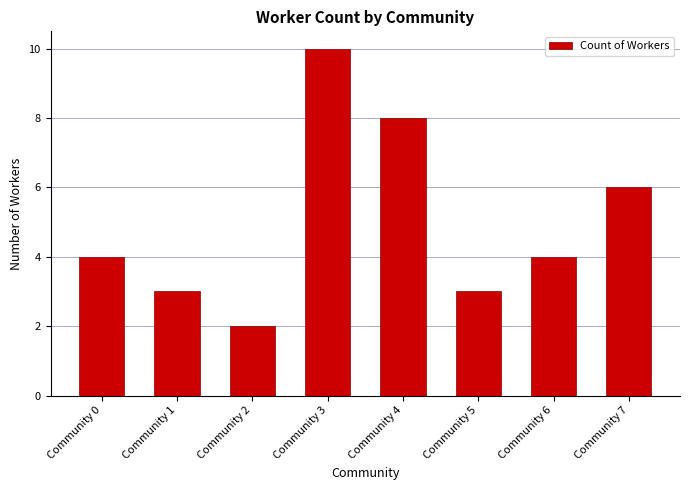

Which category has the lowest value across all series?

Community 2